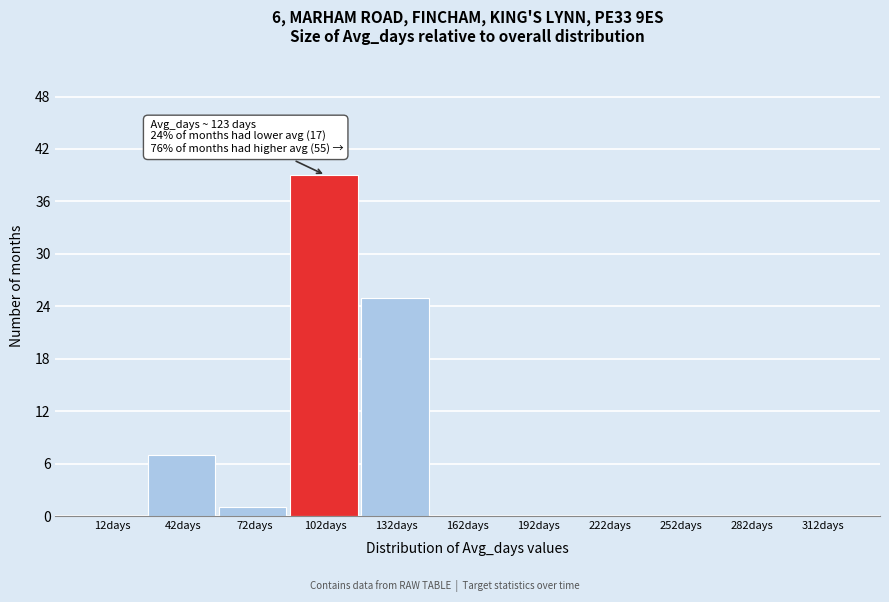

Reading left to right, extract all data points from this chart.

12days=0	42days=7	72days=1	102days=39	132days=25	162days=0	192days=0	222days=0	252days=0	282days=0	312days=0